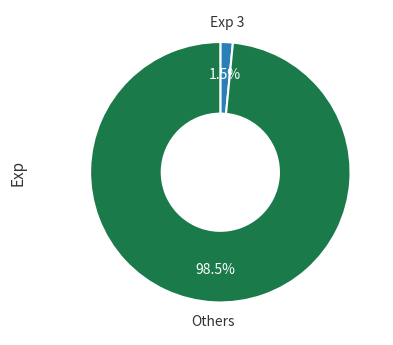

Does any single category account for the majority?

Yes